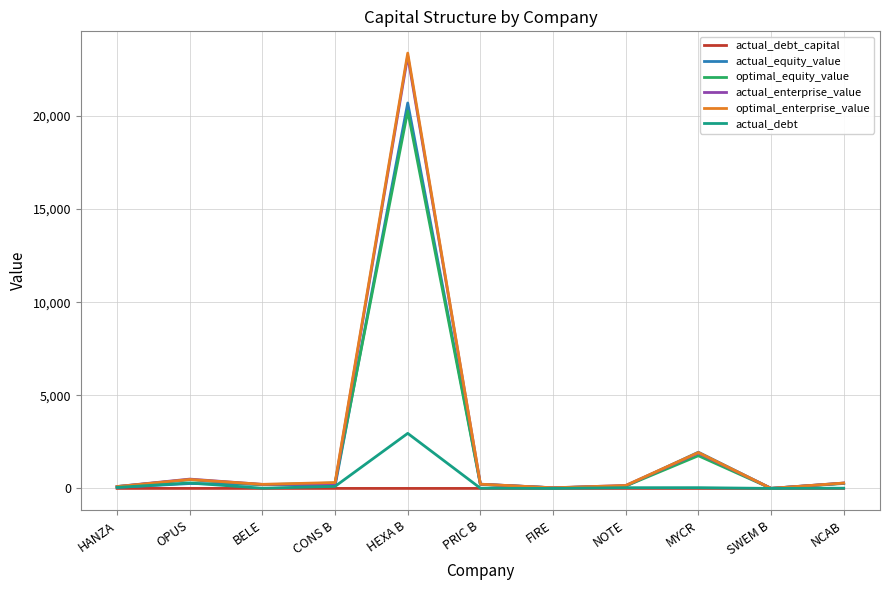

What is the approximate value of optimal_equity_value at SWEM B?

3.5